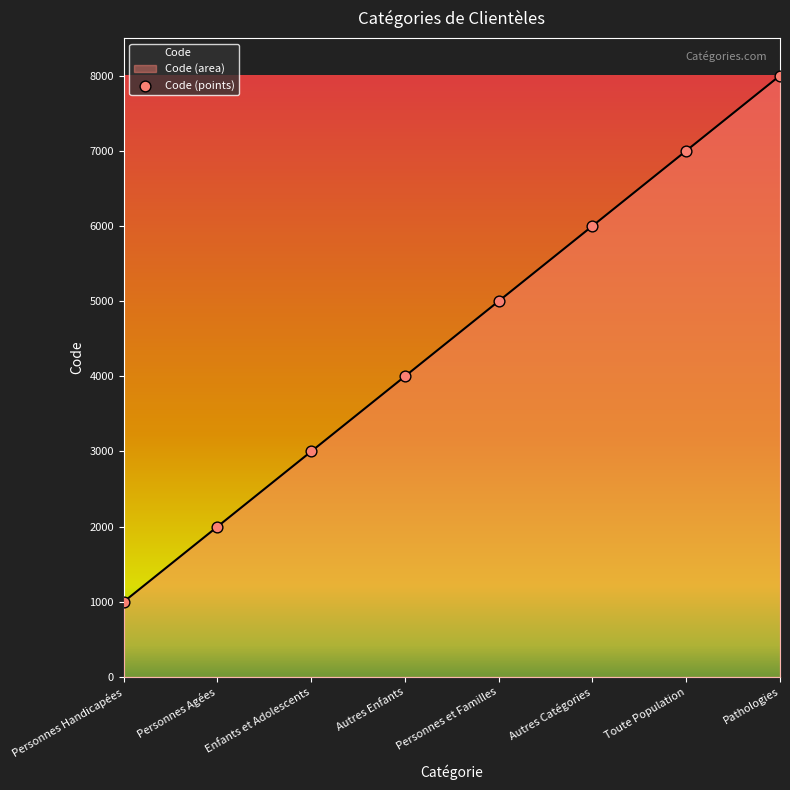

Approximately how many times larger is the value at Autres Enfants compared to Pathologies?

0.5